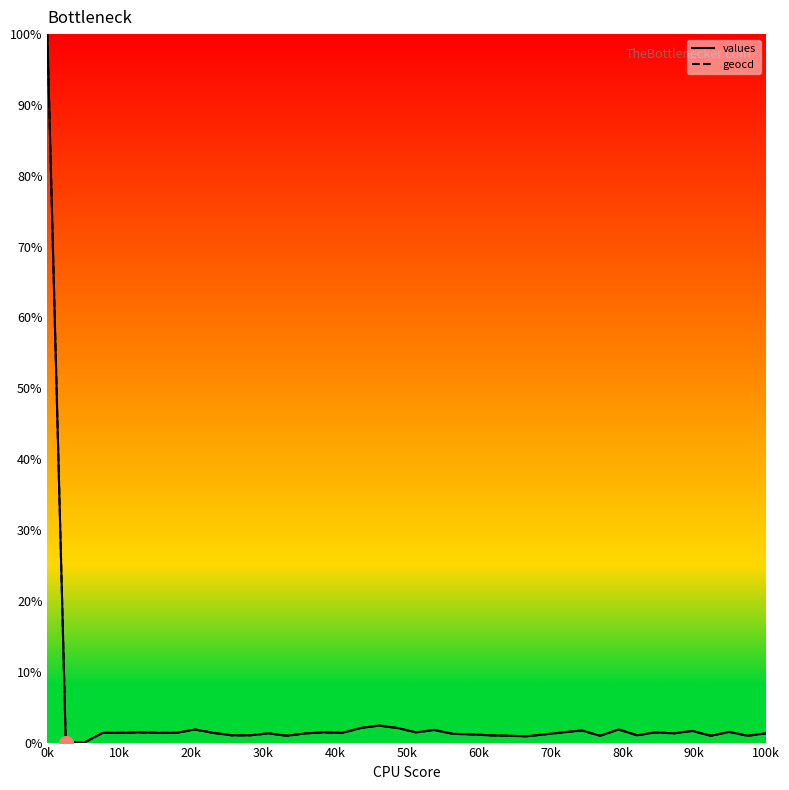

What are all the series names shown in the legend?

values, geocd